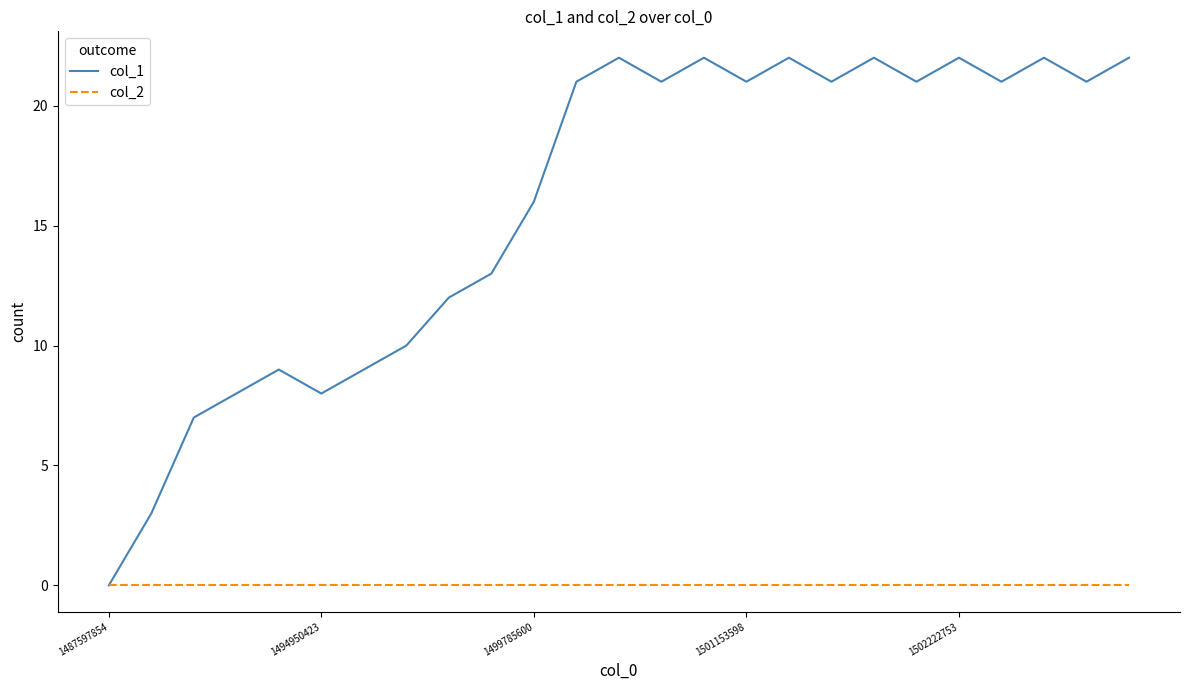

Which series has the largest total across all categories?

col_1